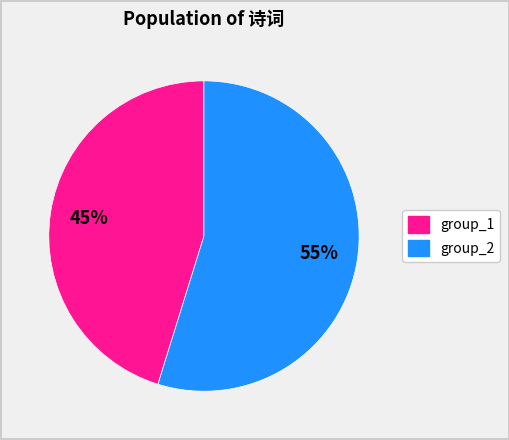

Does any single category account for the majority?

Yes